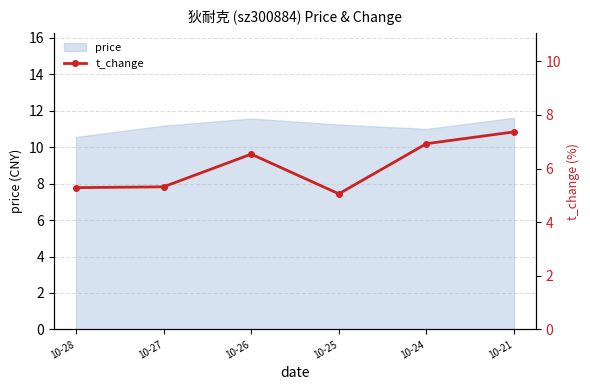

How many points are higher than both their immediate neighbors (excluding endpoints)?

1